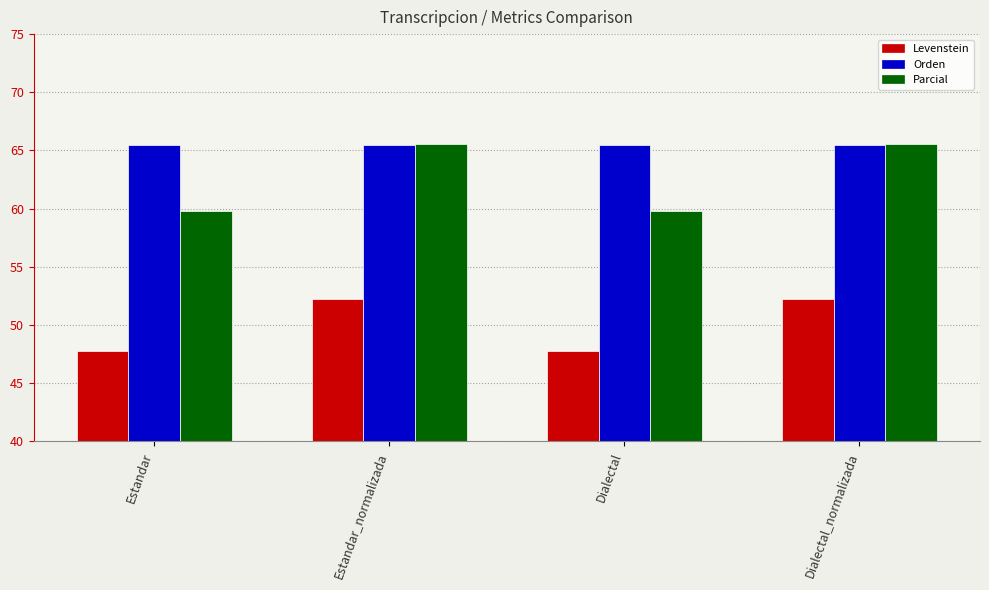

How many values in the Levenstein series are below 52?

2